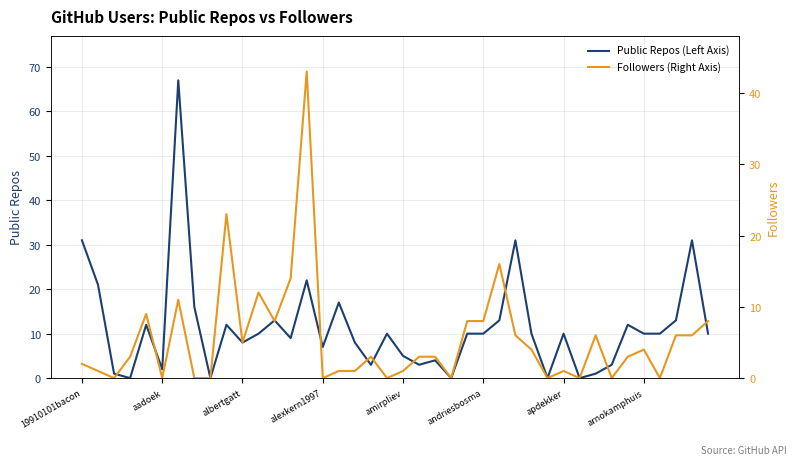

Is it true that Public Repos (Left Axis) equals 7 at alexkern1997?

True